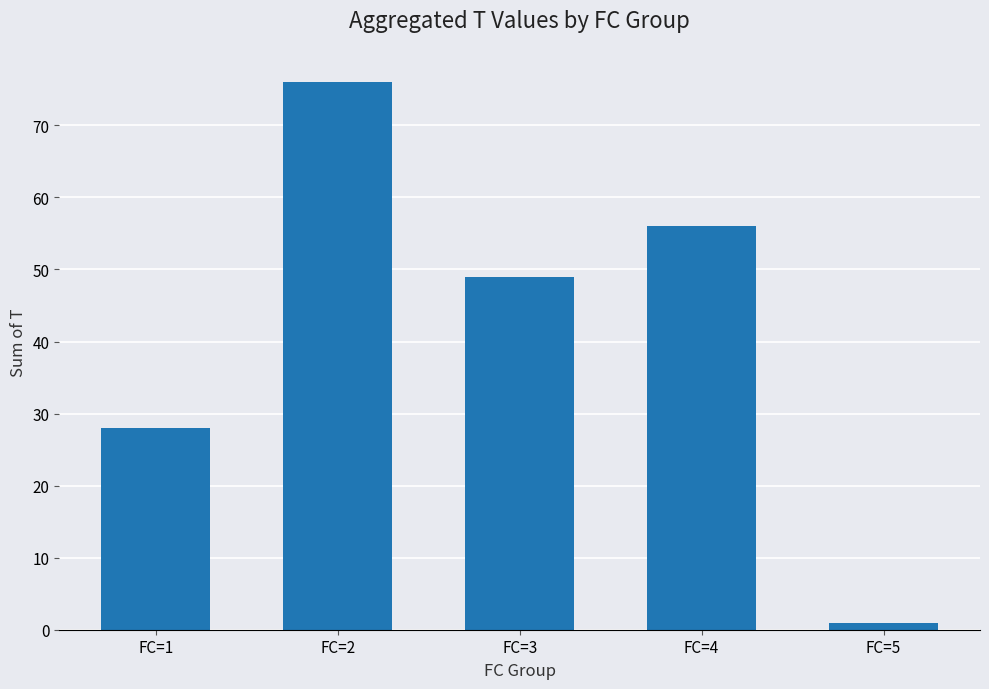

Is it true that the value at FC=2 is 49?

False